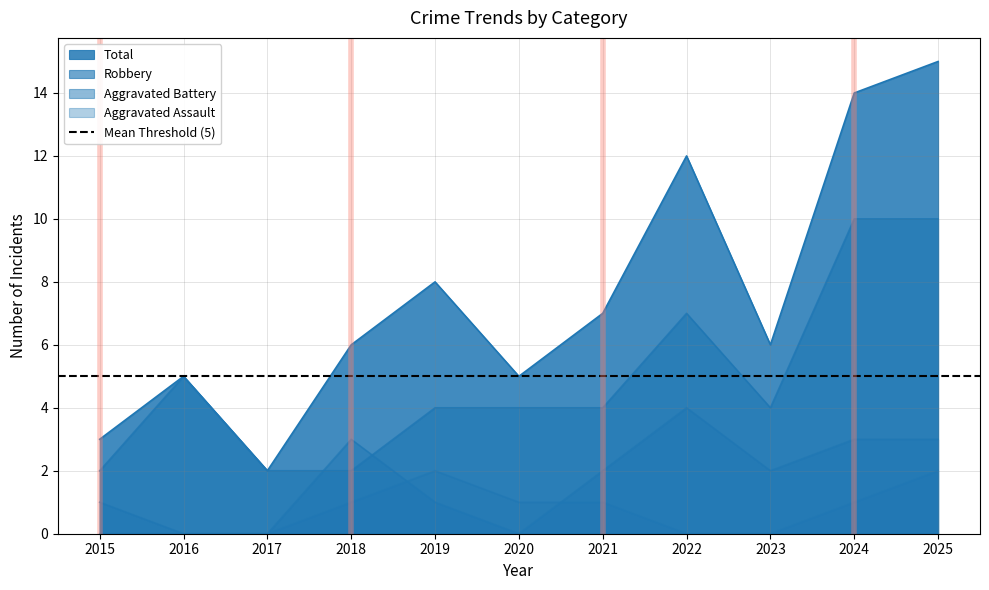

At which label does Aggravated Battery first exceed 2?

2018